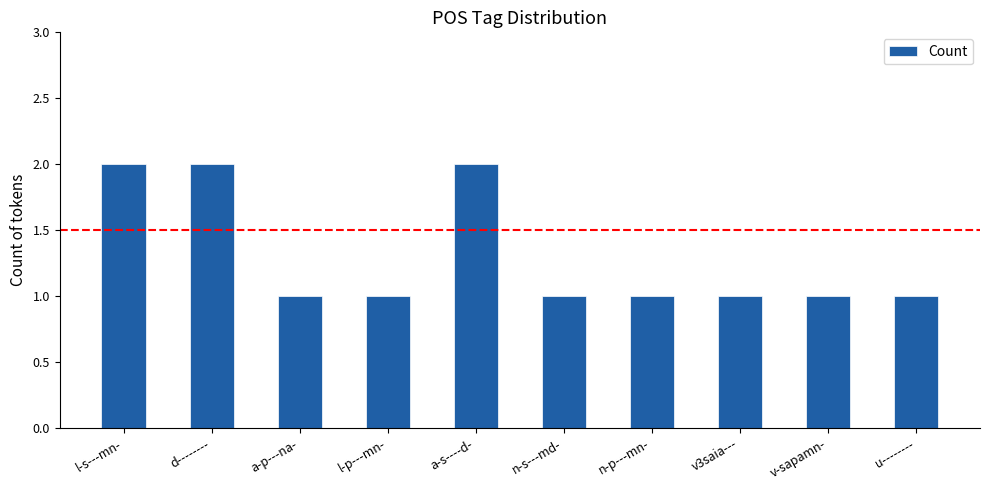

What is the greatest value displayed?

2